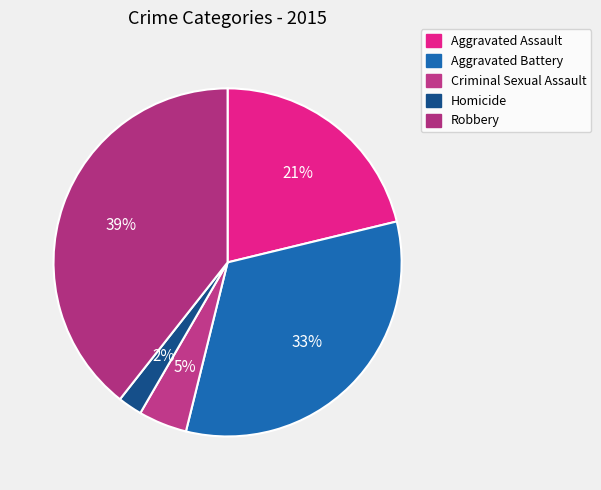

Rank the categories by value from highest to lowest.

Robbery, Aggravated Battery, Aggravated Assault, Criminal Sexual Assault, Homicide